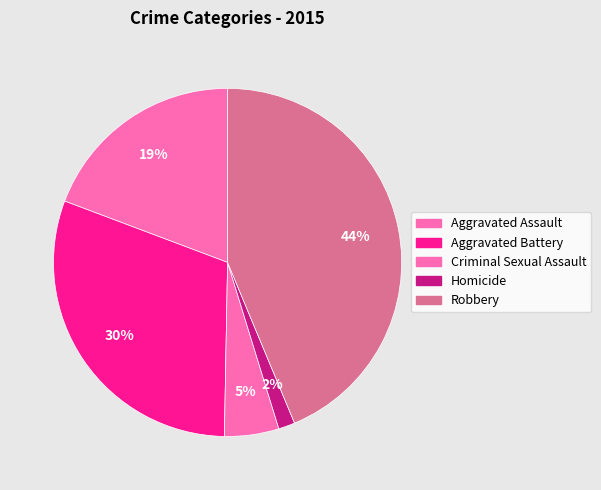

To the nearest percent, what percentage of the pie is Aggravated Battery?

30%